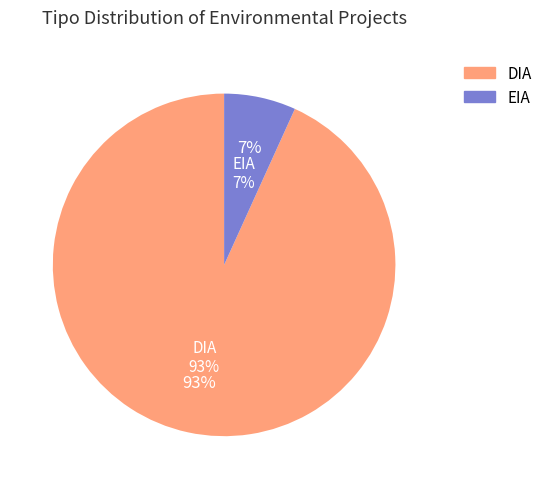

Approximately how many times larger is the value at DIA compared to EIA?

13.8